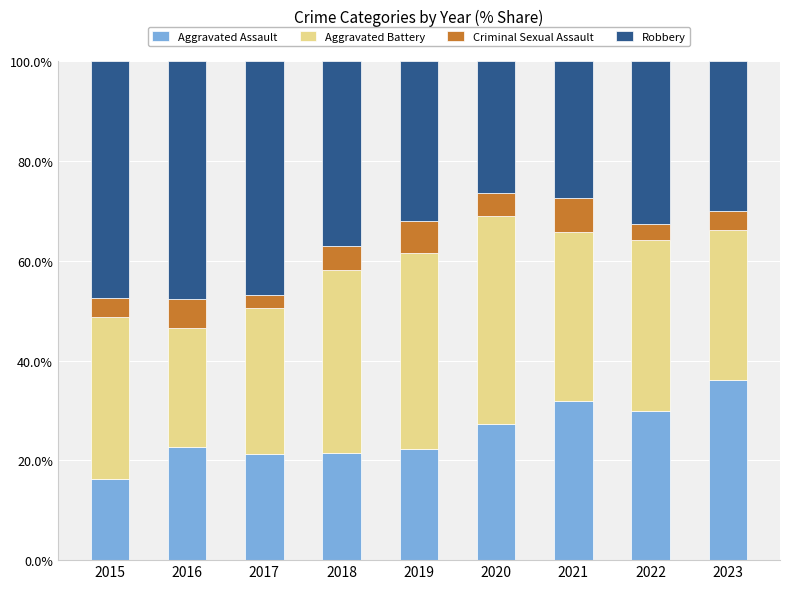

Are the bars grouped side by side (vs. stacked)?

No